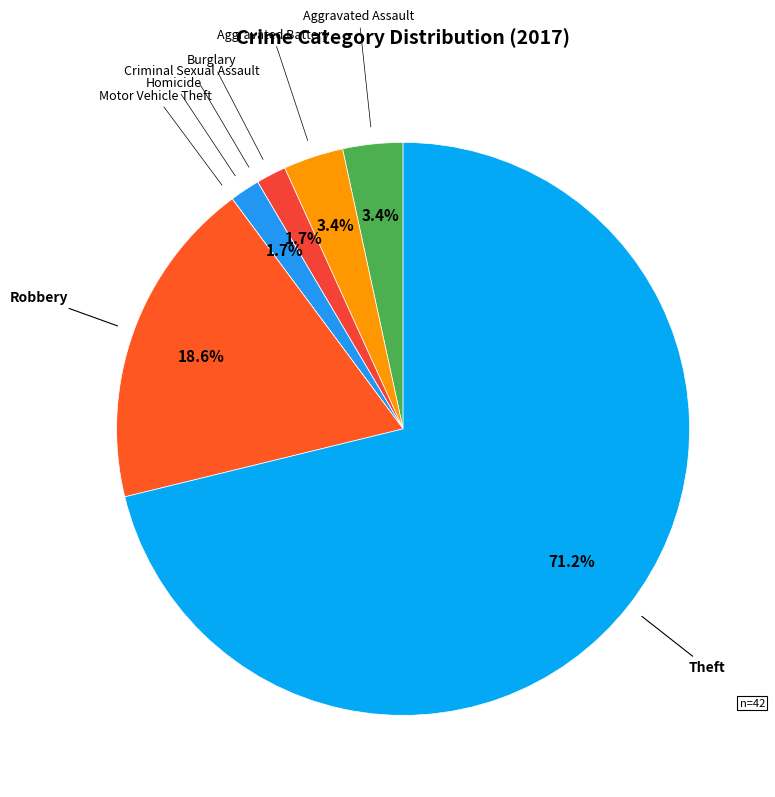

Which slice represents more than half of the pie?

Theft